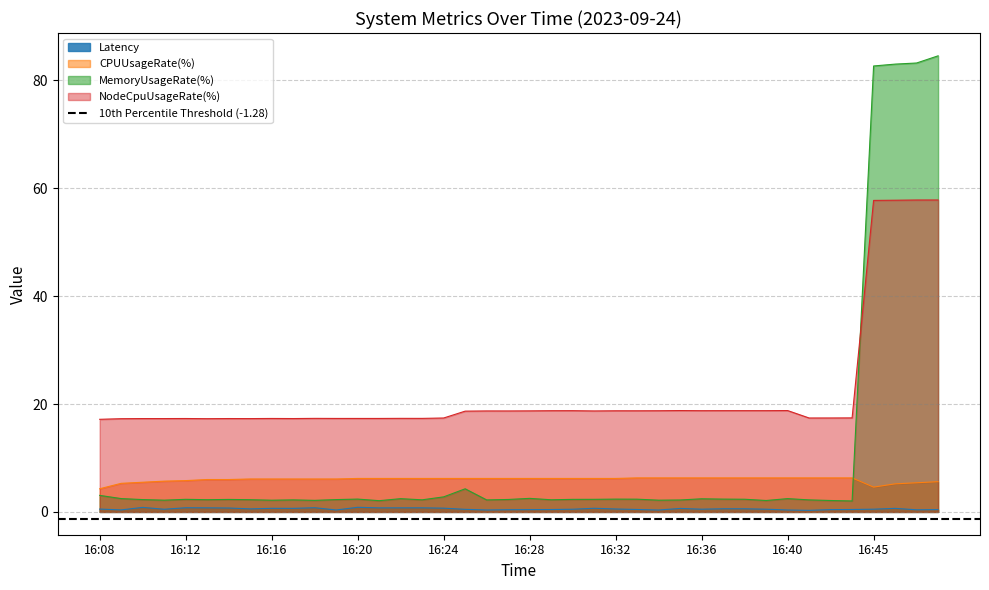

What are all the series names shown in the legend?

Latency, CPUUsageRate(%), MemoryUsageRate(%), NodeCpuUsageRate(%)